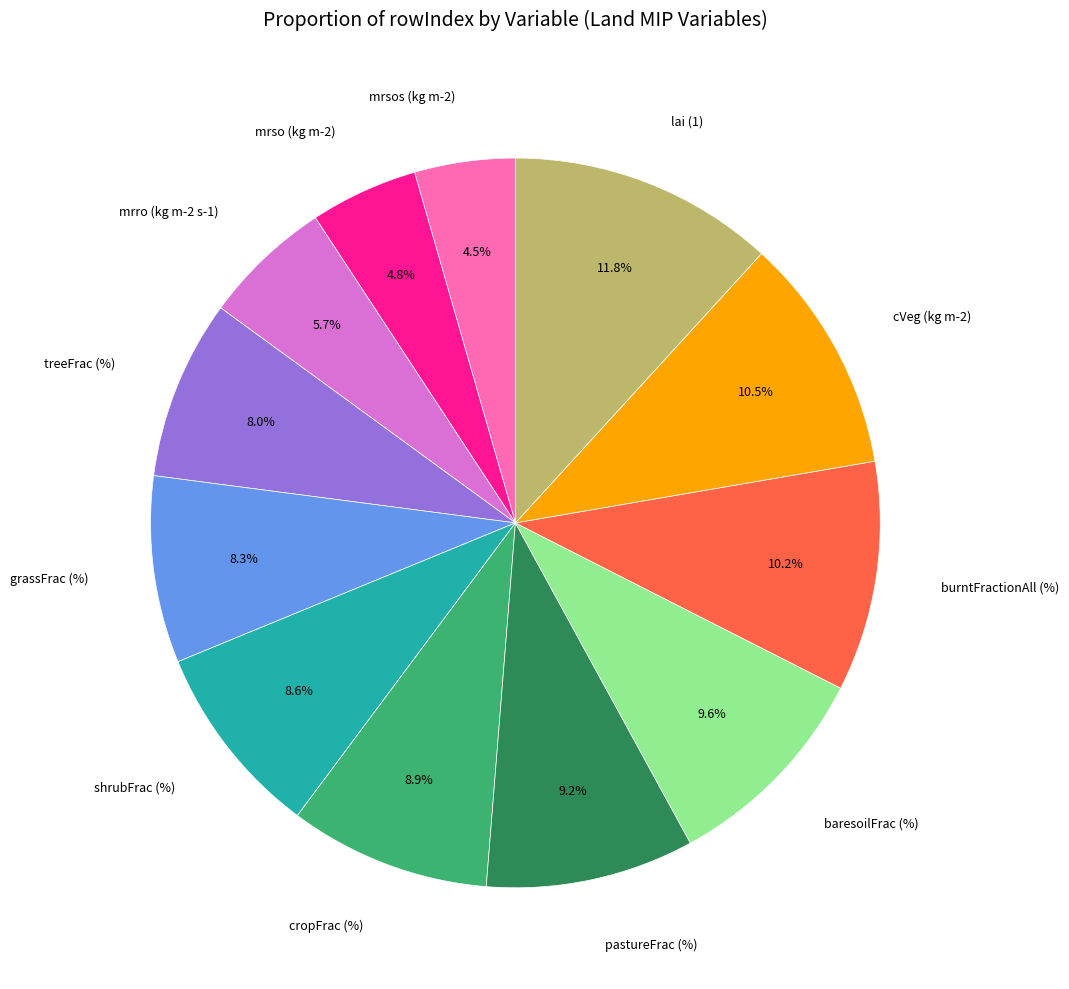

What is the ratio of the value at mrsos (kg m-2) to the value at cVeg (kg m-2)?

0.4